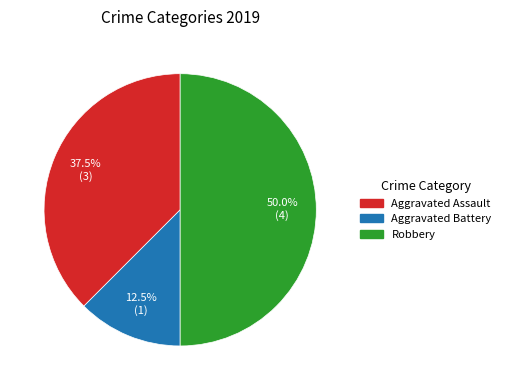

To the nearest percent, what is the combined percentage of Aggravated Assault and Aggravated Battery?

50%